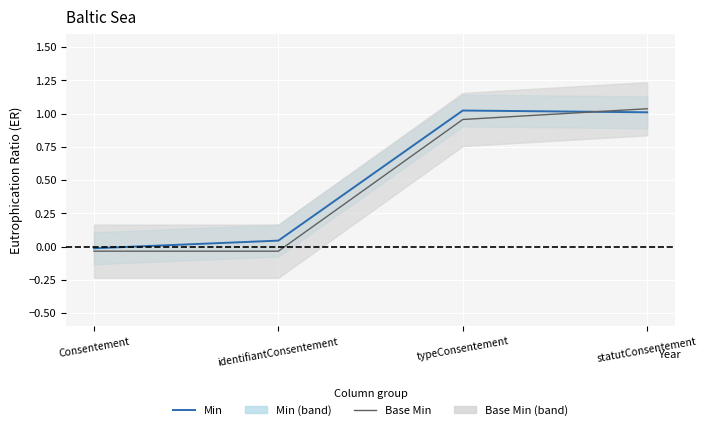

What is the sum of the Min values at typeConsentement and identifiantConsentement?

1.1